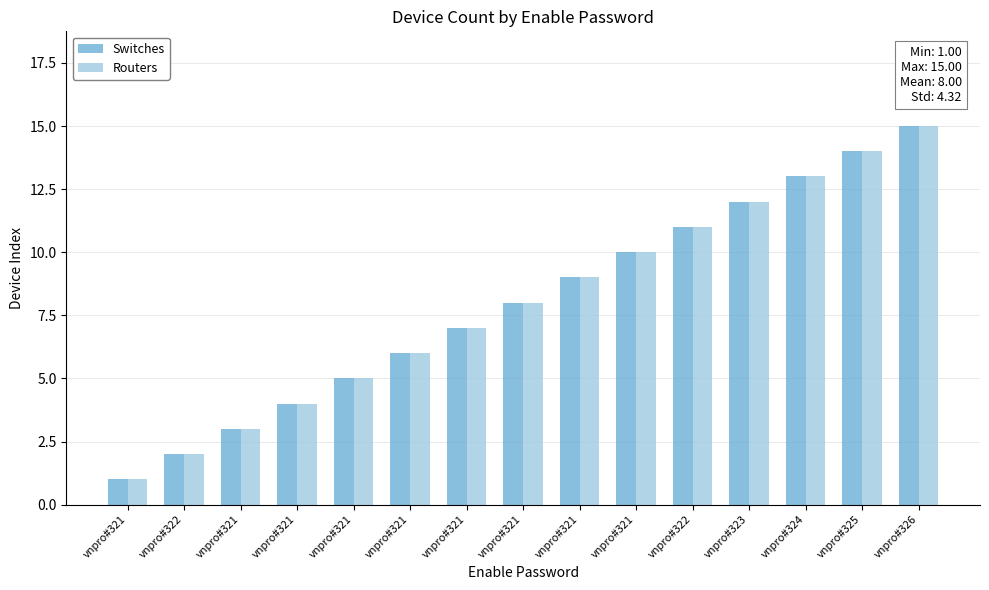

The Switches series shows 11 at vnpro#322. True or false?

True